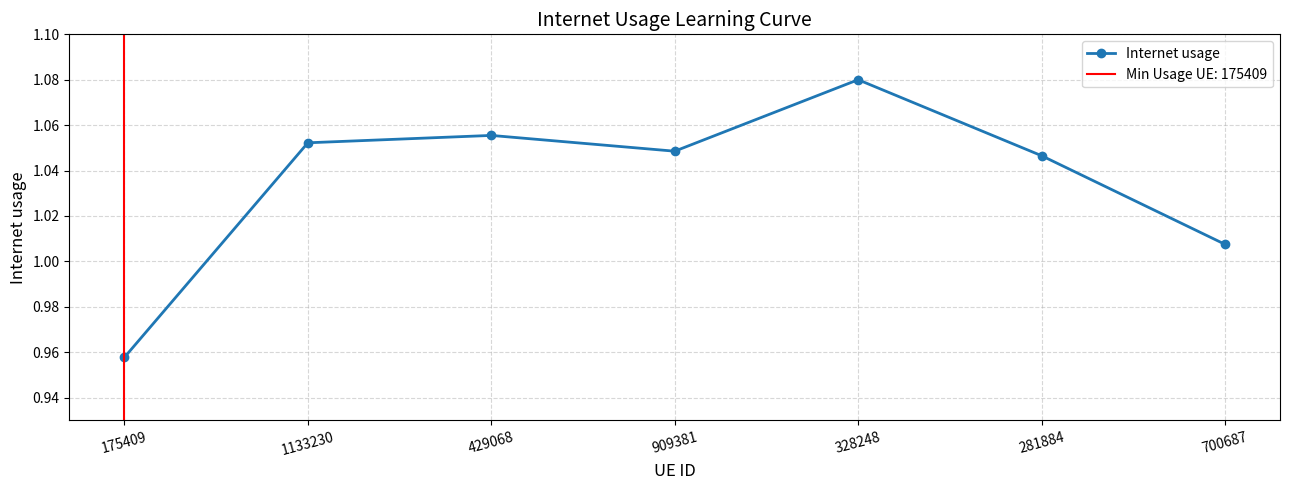

Where is the data nearest to the value 1?

700687